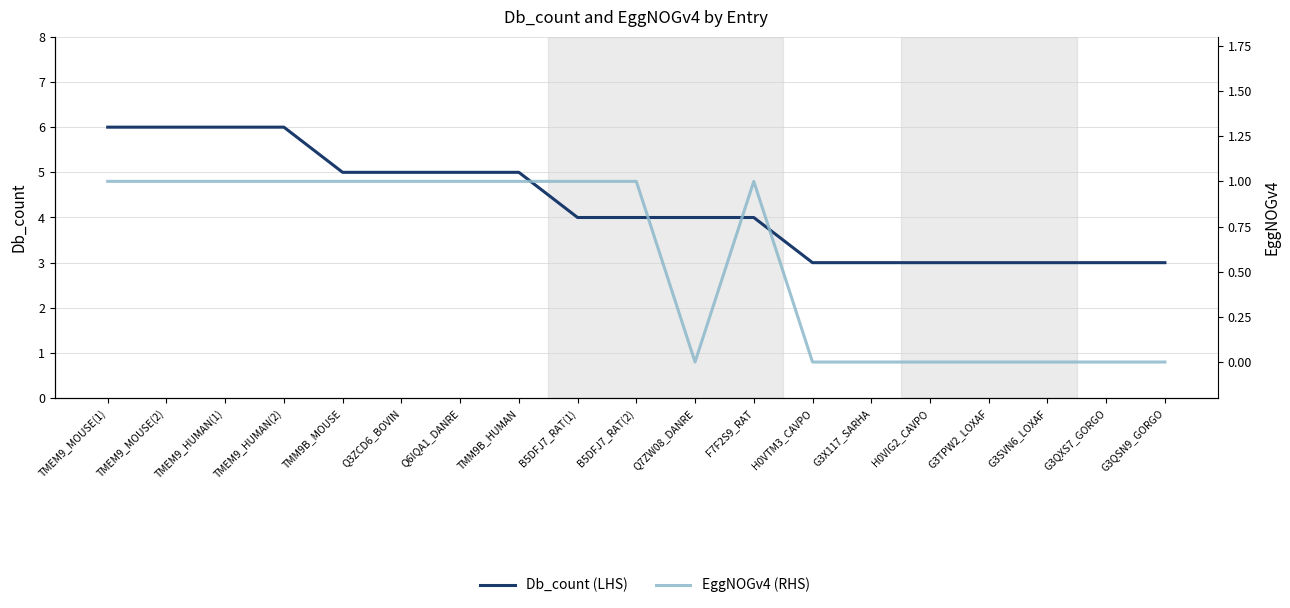

Which category has the lowest value across all series?

Q7ZW08_DANRE